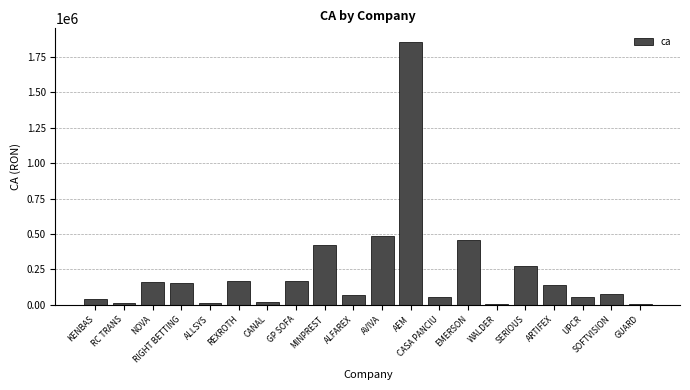

The value at AEM is 1856523. True or false?

True